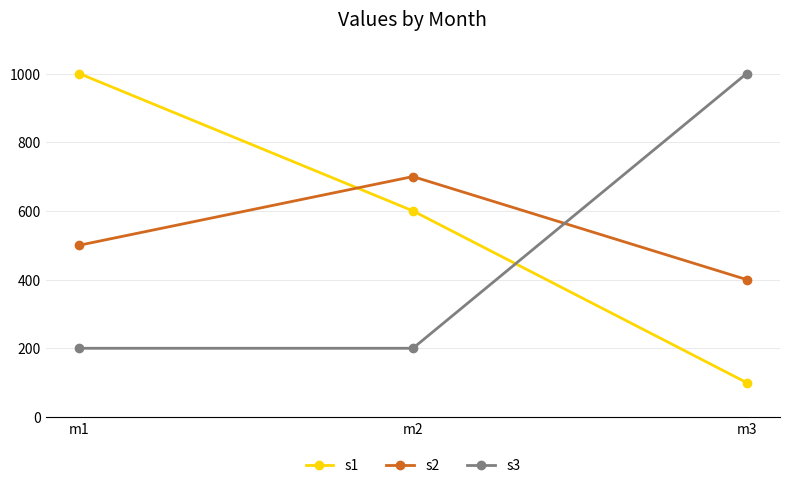

What is the total value across all series at m2?

1500